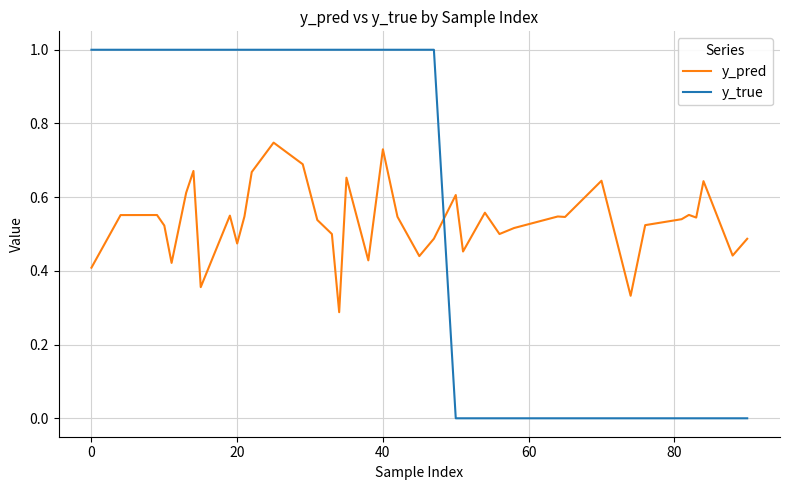

What is the difference between the maximum and minimum values in the y_true series?

1.0